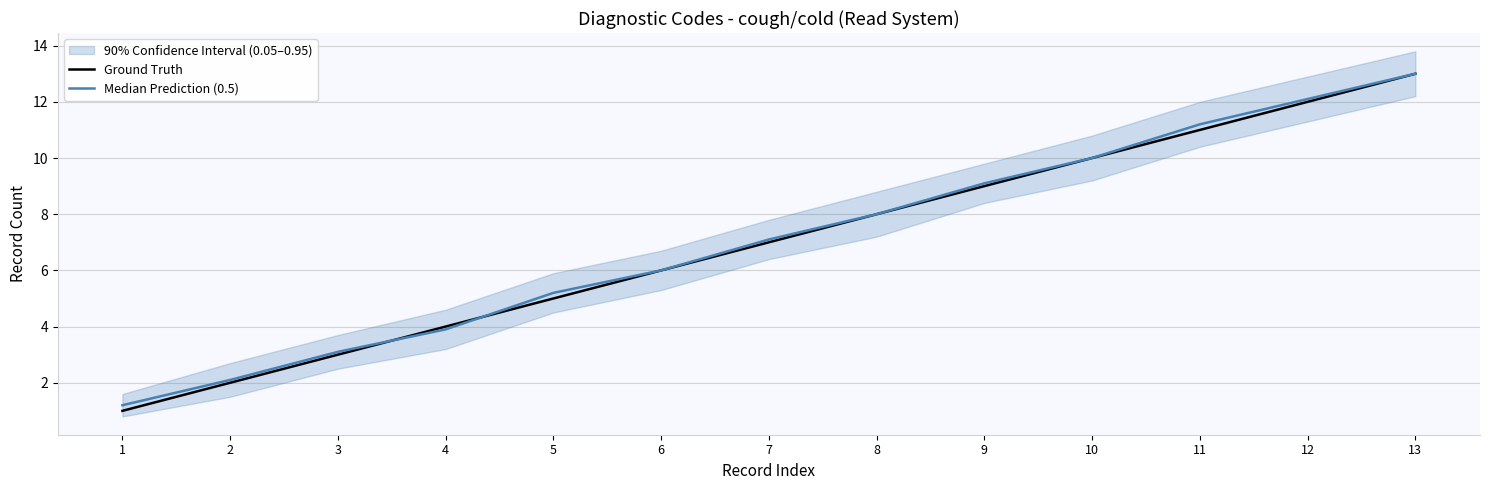

Rank the series by their maximum value, from lowest to highest.

Ground Truth, Median Prediction (0.5)